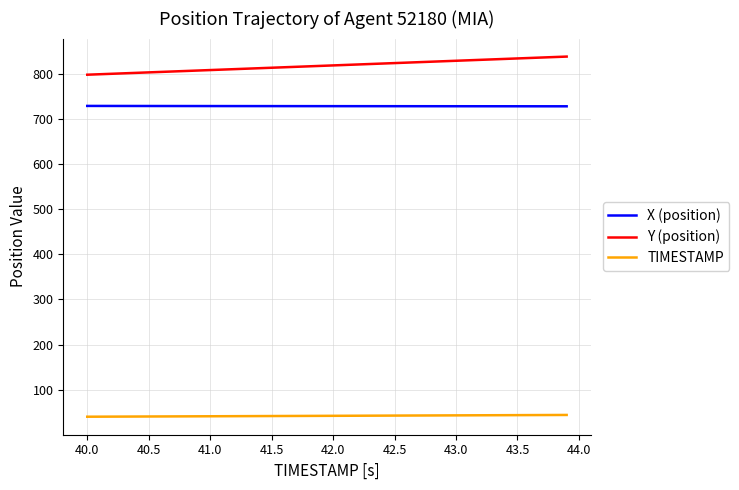

Which series has the largest total across all categories?

Y (position)